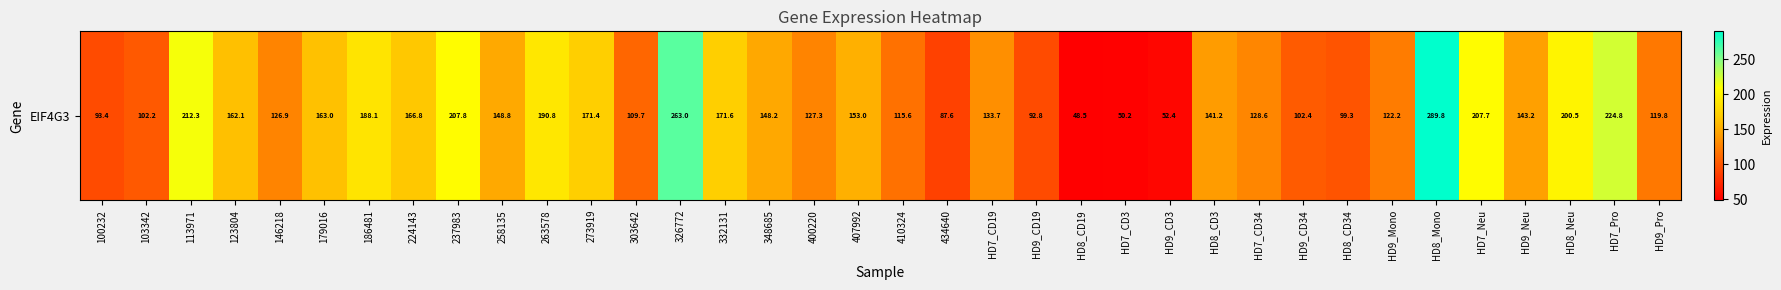

True or false: the data shows 177.9 at HD9_Pro.

False